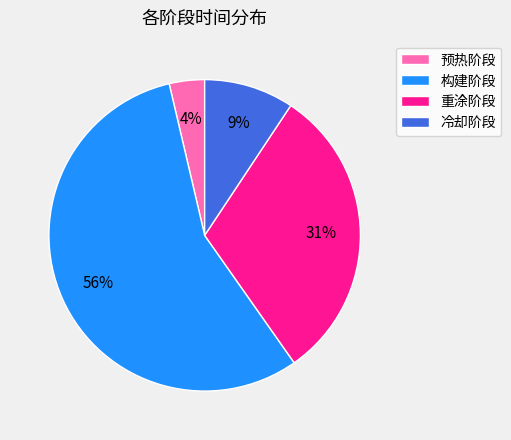

To the nearest percent, what portion does 冷却阶段 represent?

9%